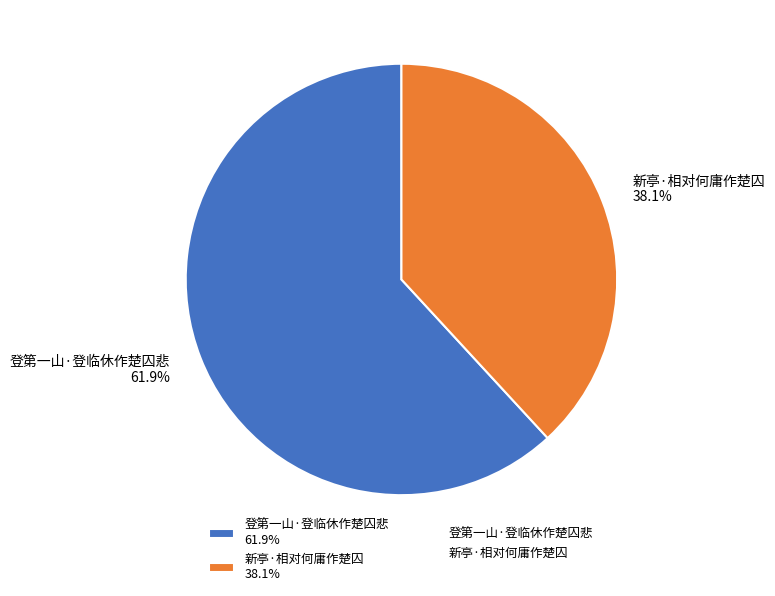

True or false: 新亭·相对何庸作楚囚 accounts for 38% of the total.

True